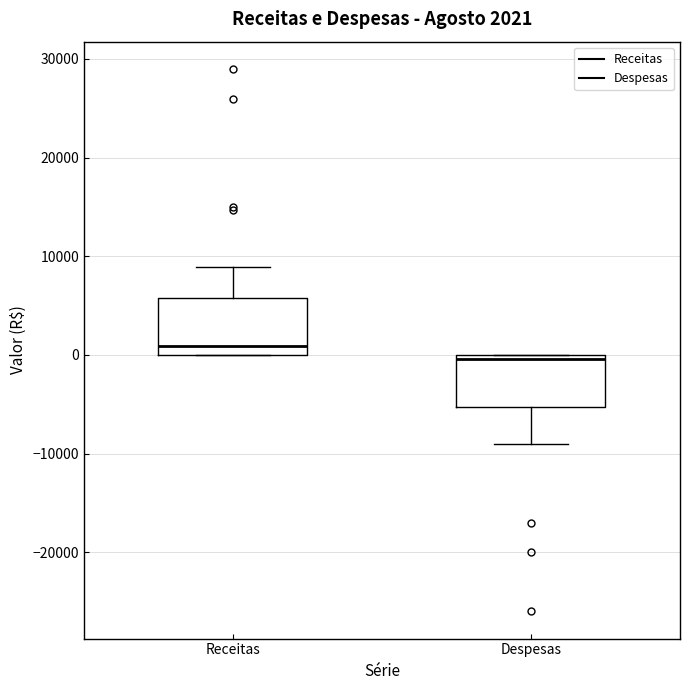

Which box has the lowest median line?

Despesas